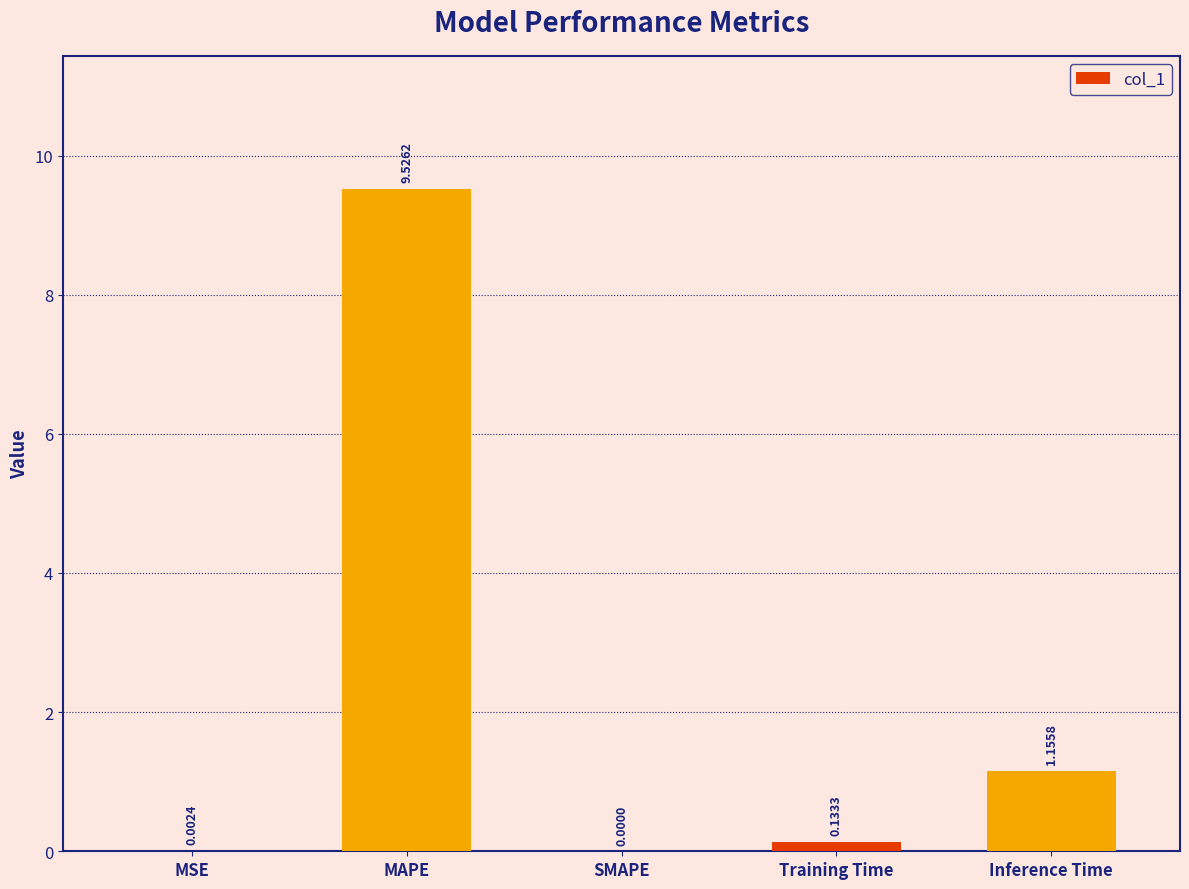

What is the sum of all values?

10.8